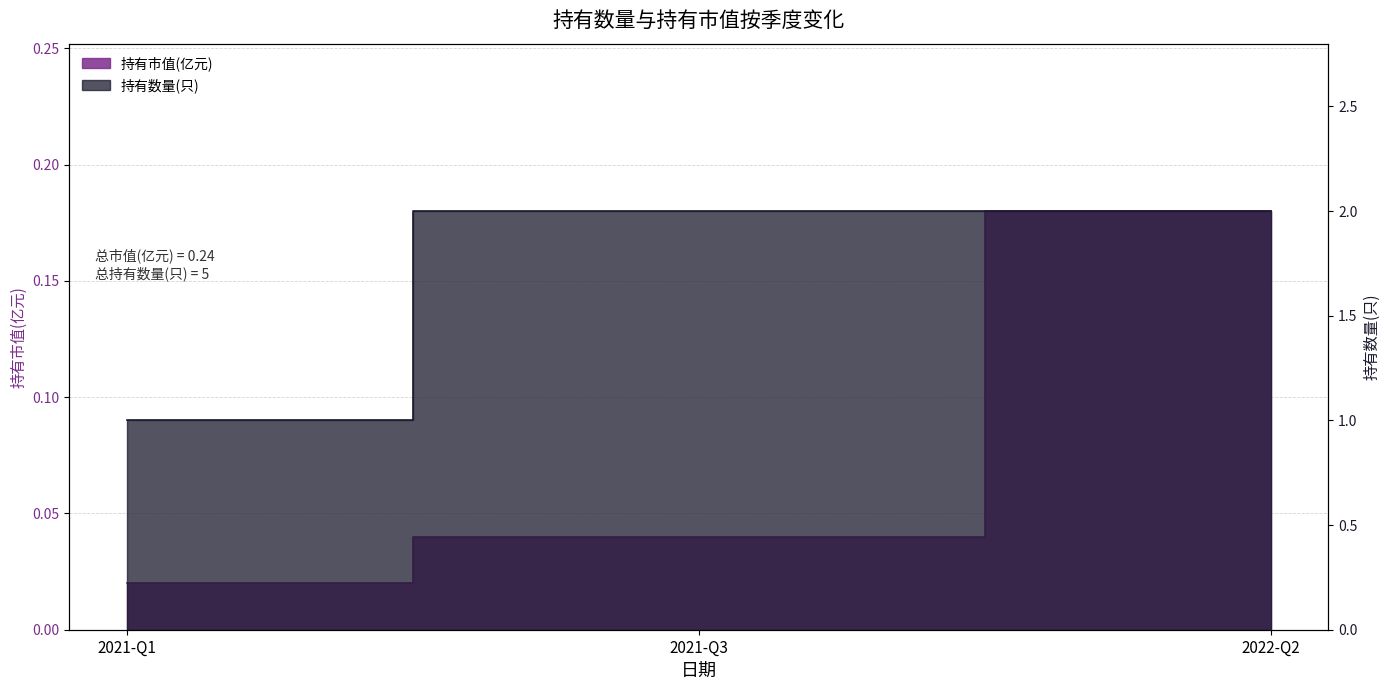

True or false: 持有市值(亿元) has a value of 0.2 at 2022-Q2.

False